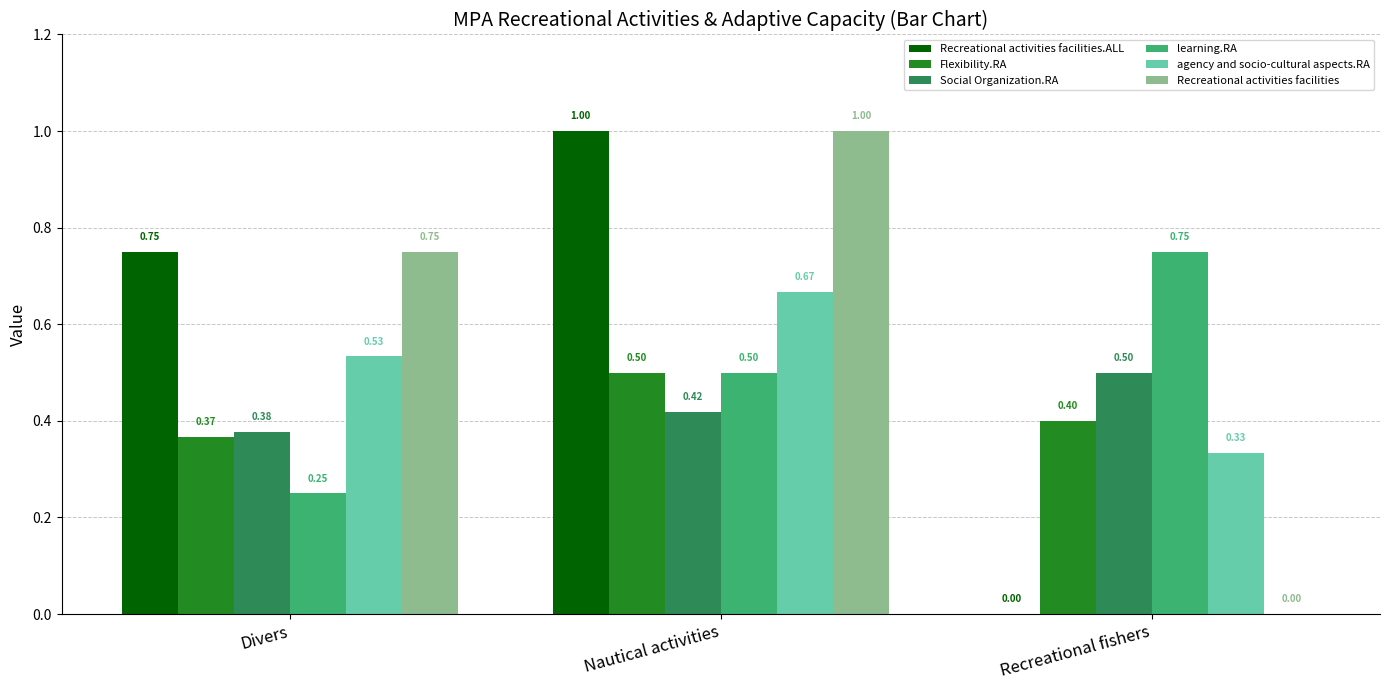

What are all the series names shown in the legend?

Recreational activities facilities.ALL, Flexibility.RA, Social Organization.RA, learning.RA, agency and socio-cultural aspects.RA, Recreational activities facilities